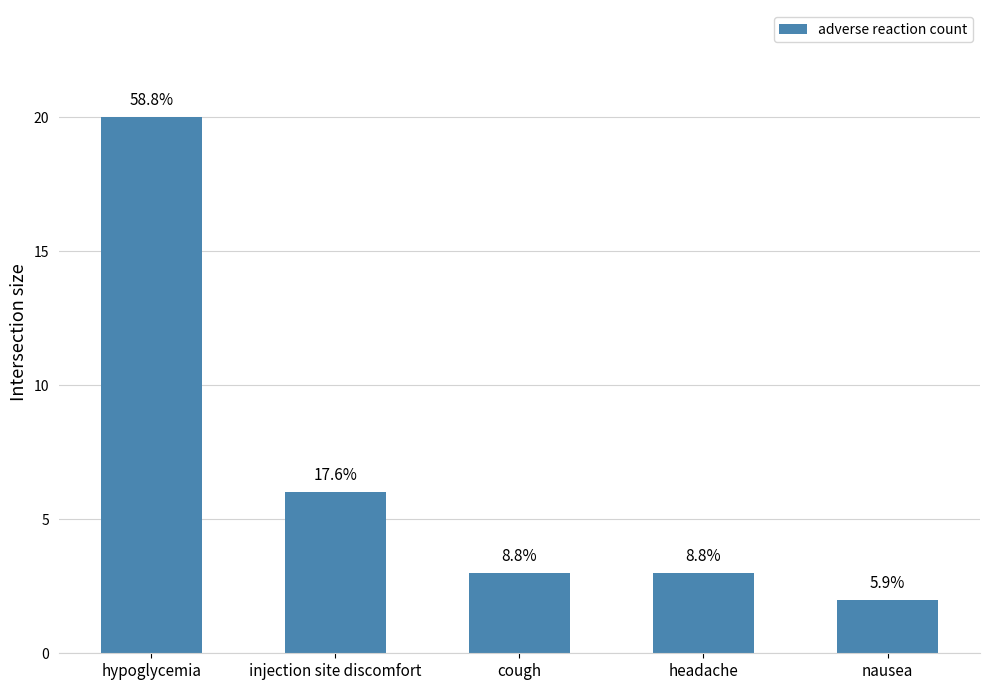

Are the bars horizontal?

No